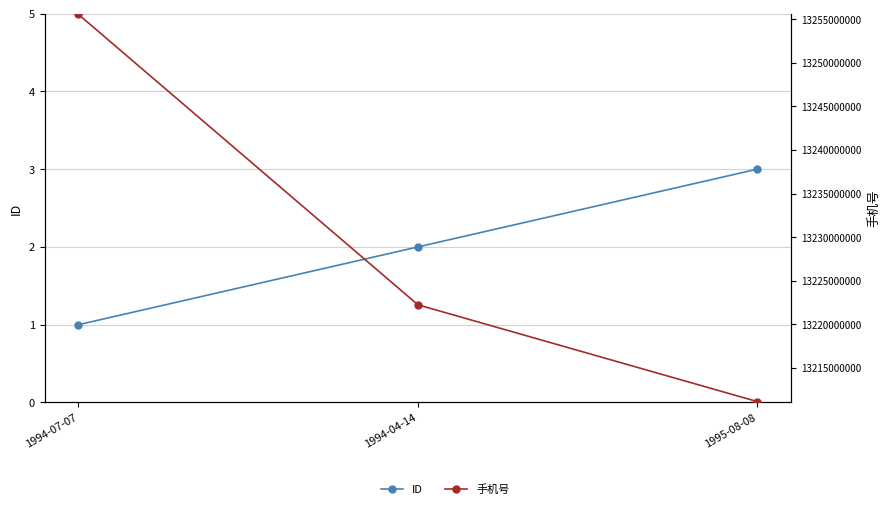

Where is ID nearest to the value 2?

1994-04-14